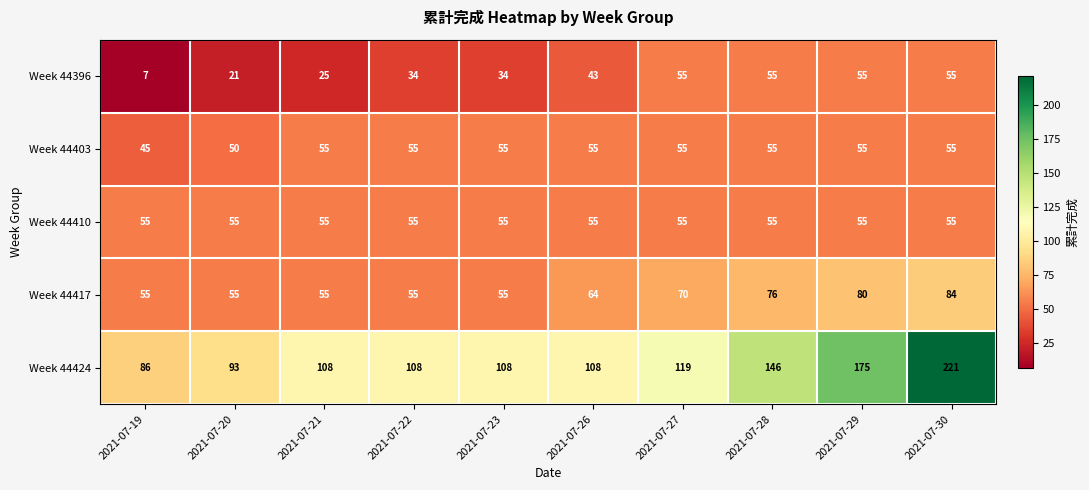

What is the average value of the Week 44410 series?

55